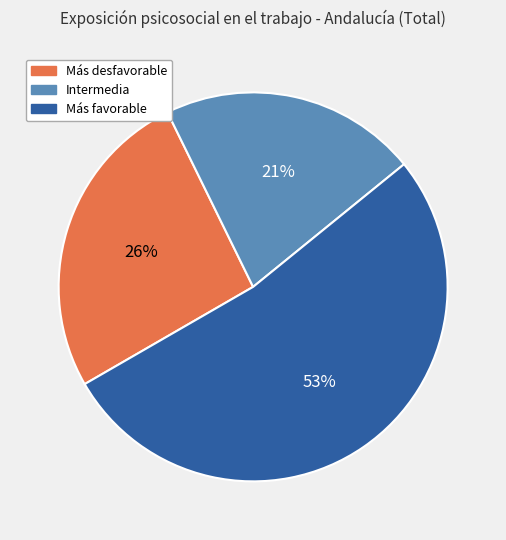

To the nearest percent, what is the average slice percentage?

33%